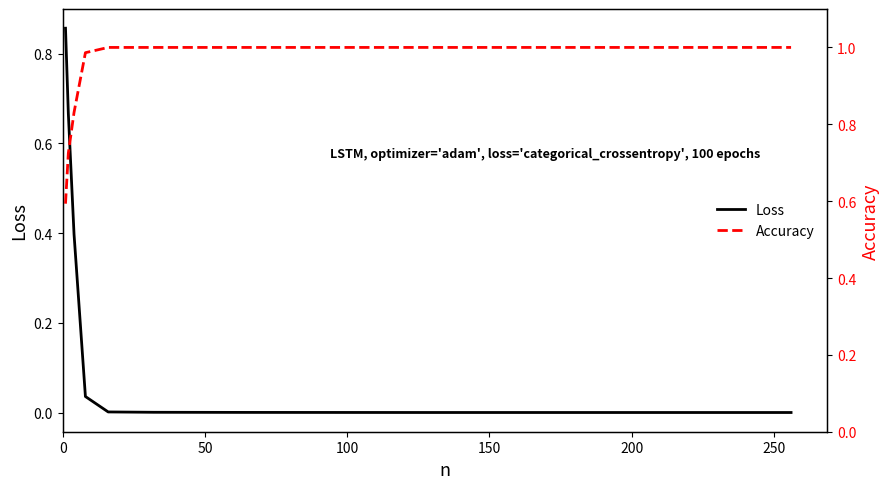

Rank the series by their average value, from highest to lowest.

Accuracy, Loss